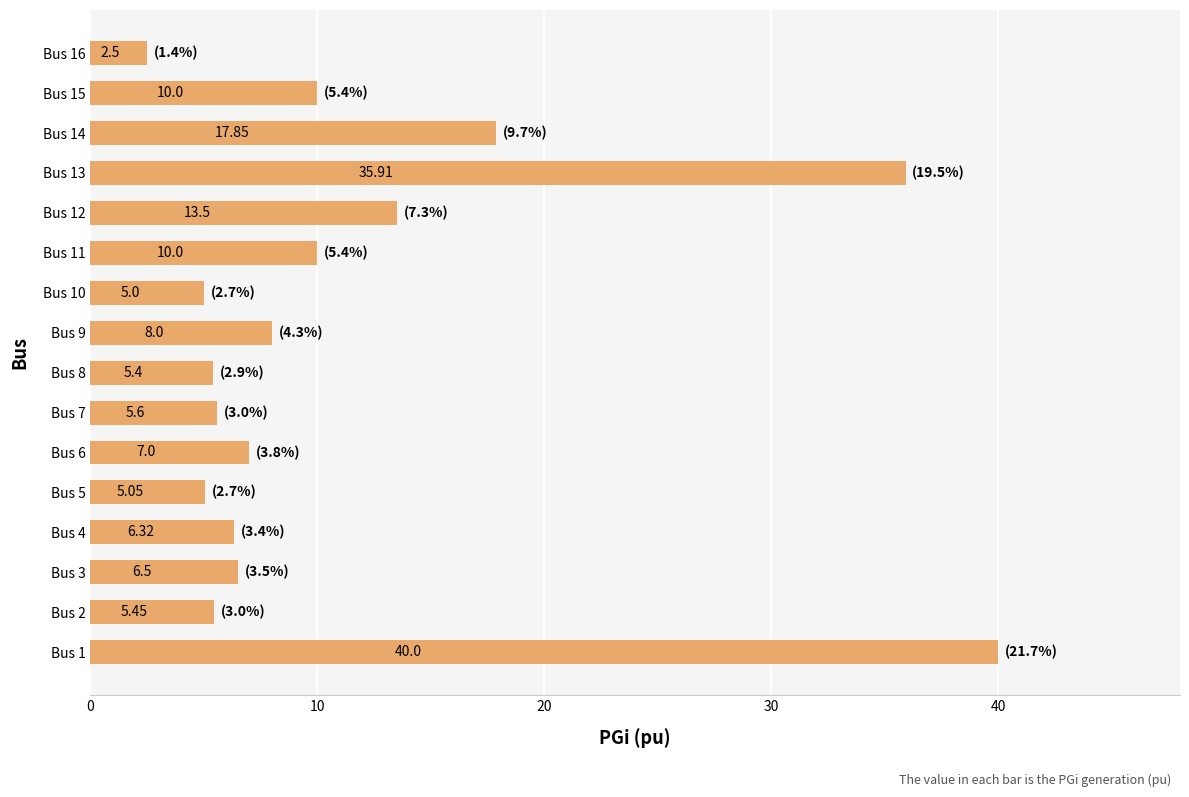

What is the sum of all values?

184.1